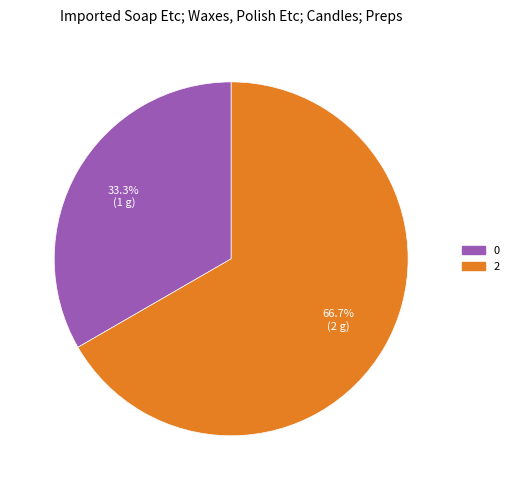

Rank the categories by value from lowest to highest.

0, 2